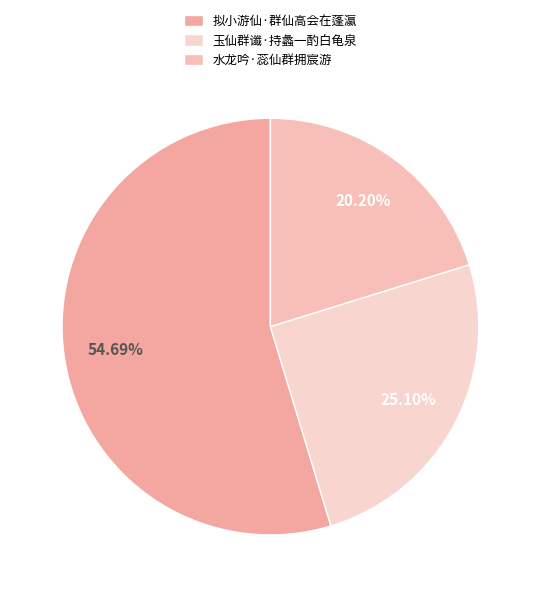

Combined, do 拟小游仙·群仙高会在蓬瀛 and 水龙吟·蕊仙群拥宸游 account for over 50%?

Yes